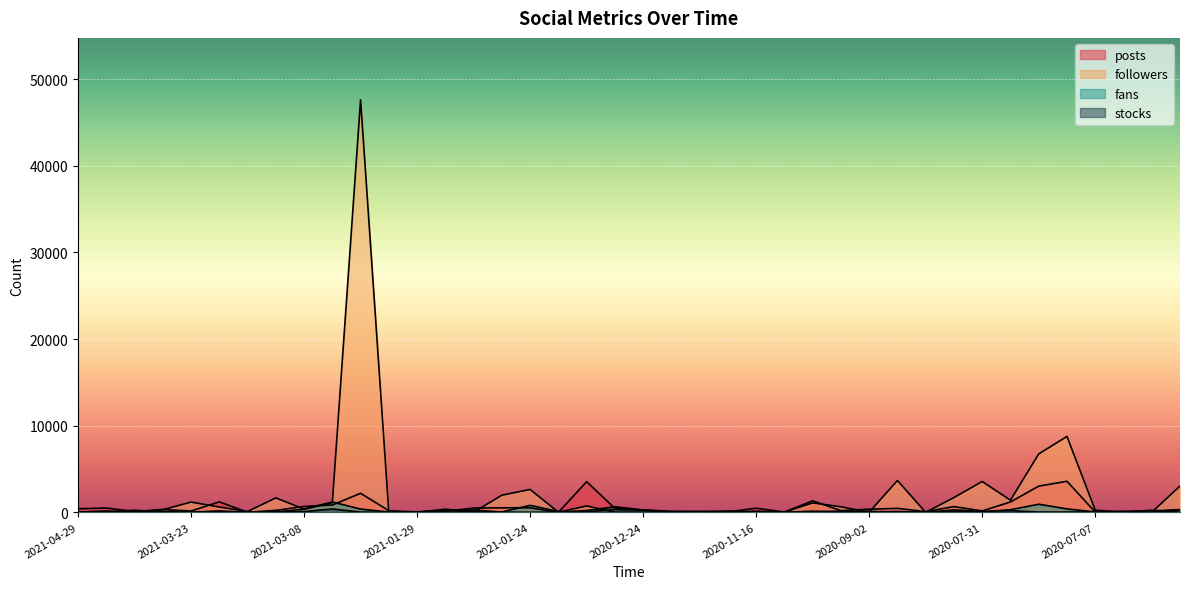

Where does the posts series first go above 330?

2021-04-29